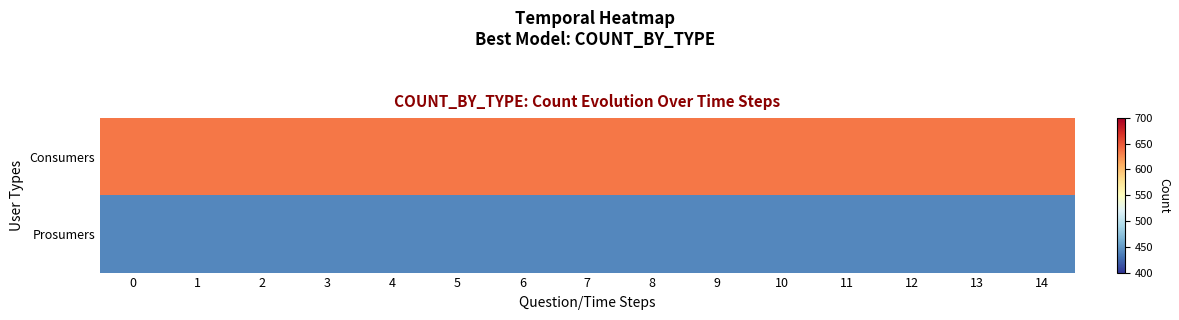

Between 2 and 10, which series saw the biggest shift?

Consumers